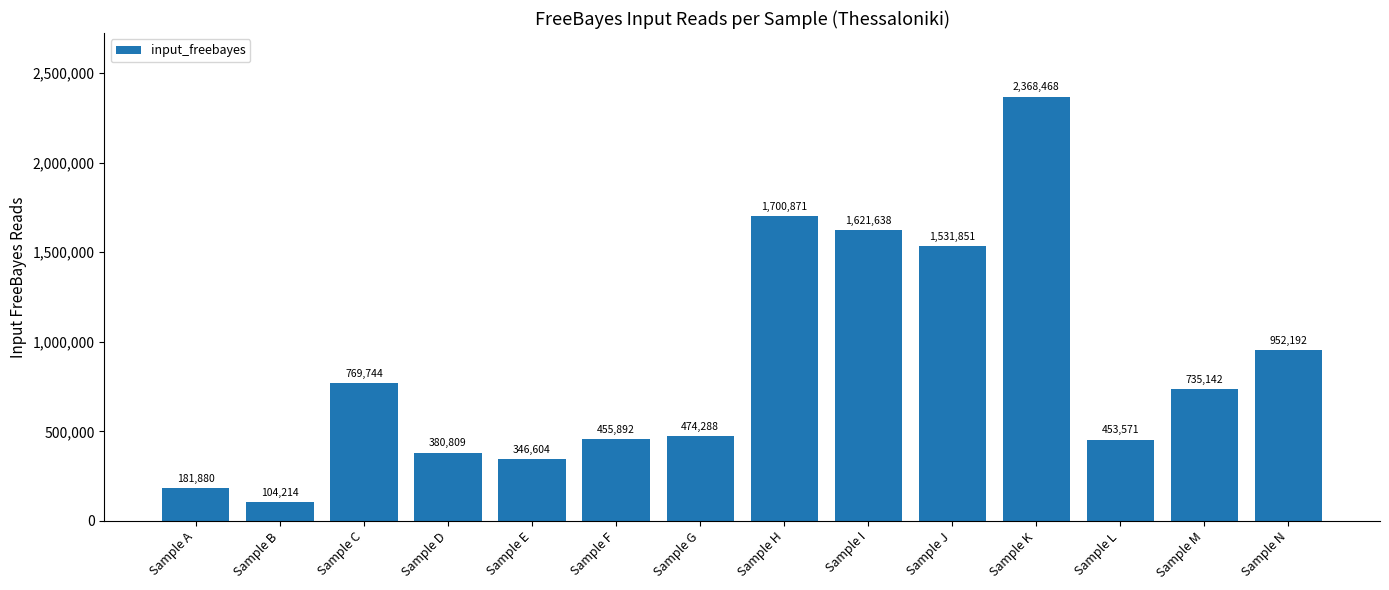

List the labels in order of value, largest first.

Sample K, Sample H, Sample I, Sample J, Sample N, Sample C, Sample M, Sample G, Sample F, Sample L, Sample D, Sample E, Sample A, Sample B